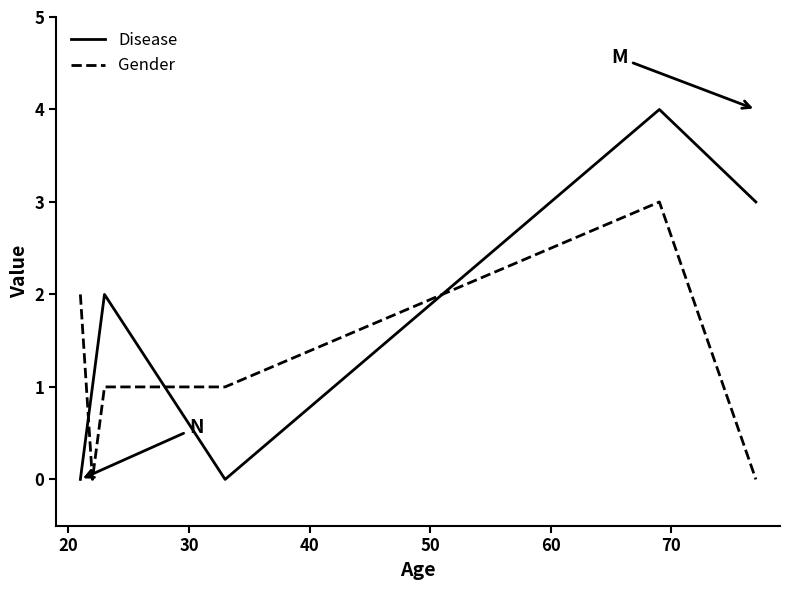

Which series has the largest total across all categories?

Disease